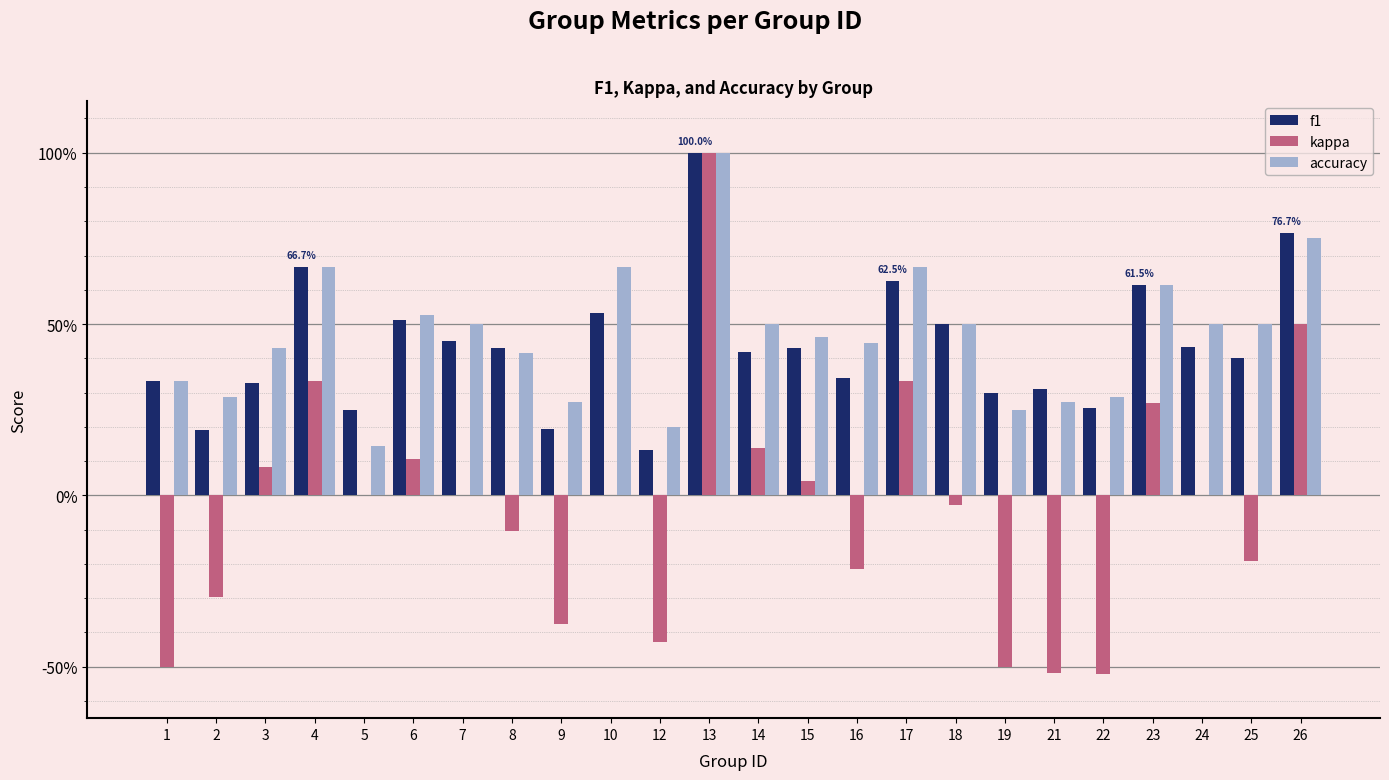

Which series has the largest total across all categories?

accuracy